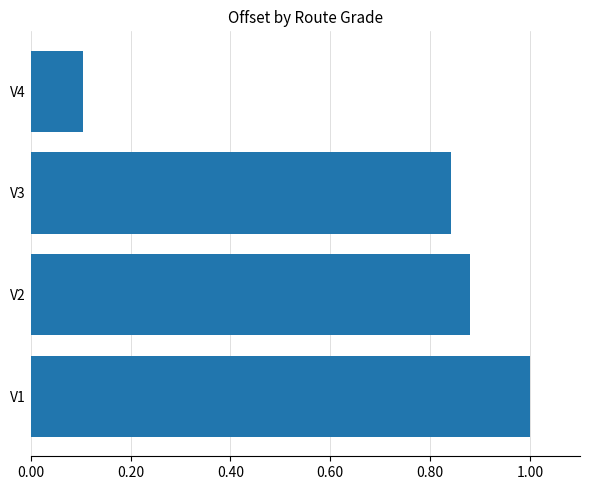

What is the greatest value displayed?

1.0